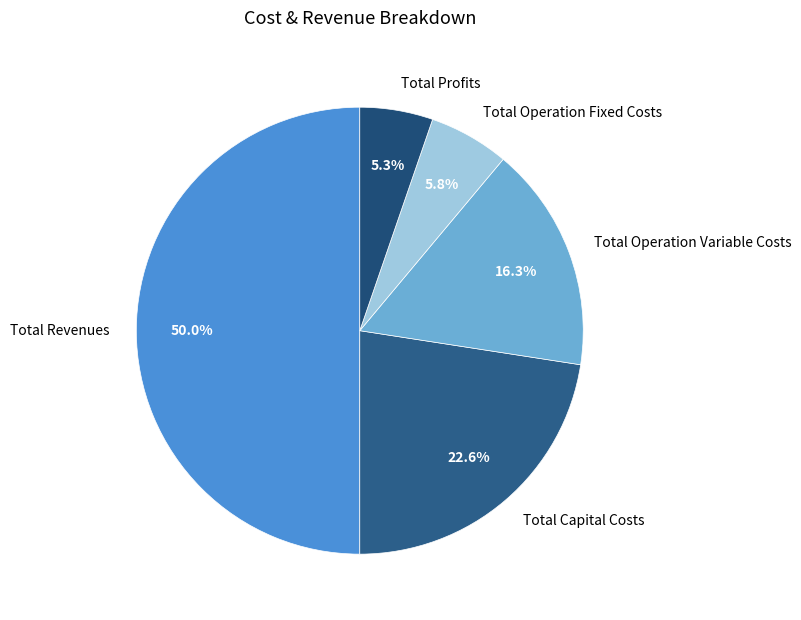

What percentage is the Total Revenues slice, to the nearest percent?

50%